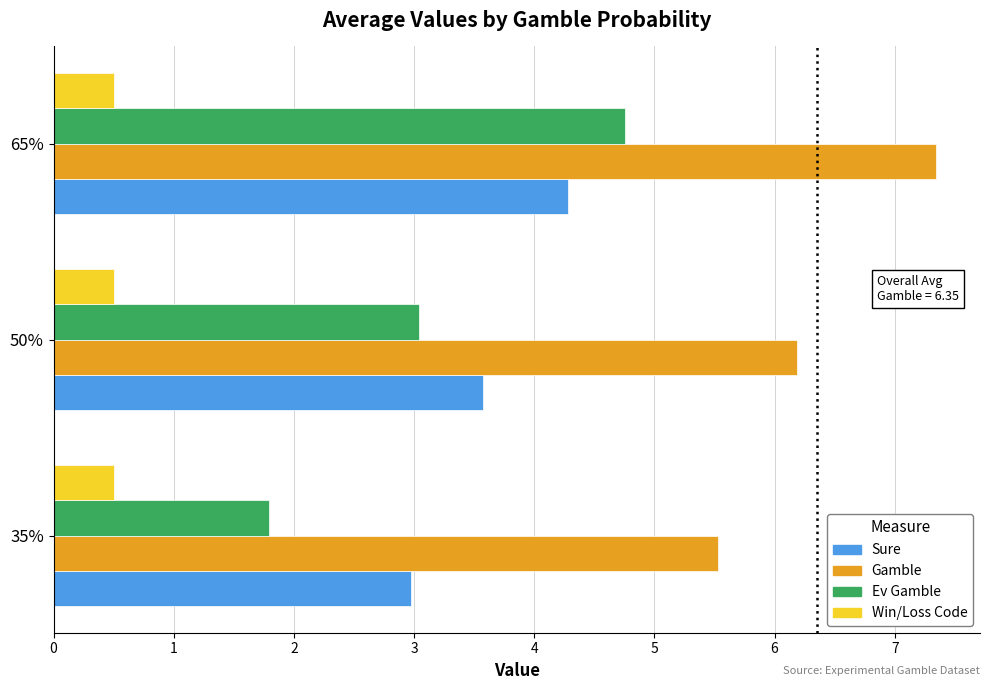

How many data points in Gamble are less than 6?

1